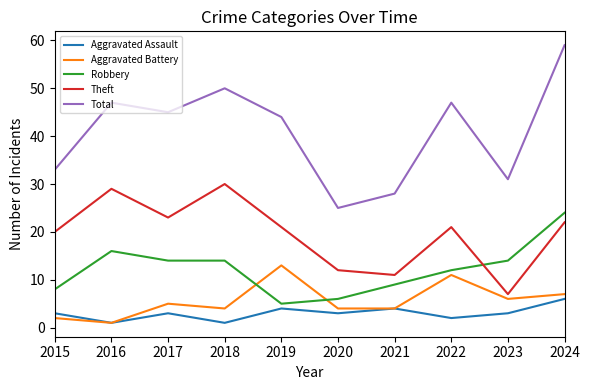

What is the maximum value shown in the chart?

59